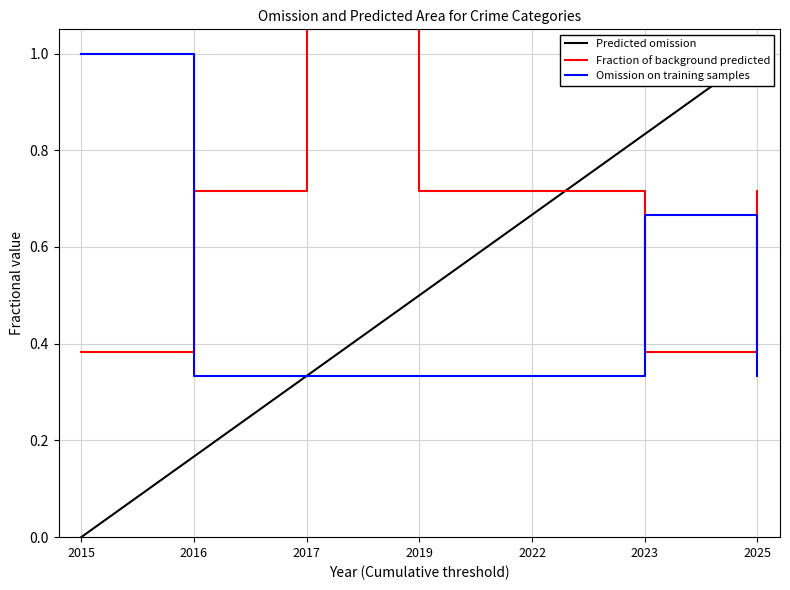

List the labels in order of Total value, largest first.

2015, 2023, 2016, 2017, 2019, 2022, 2025